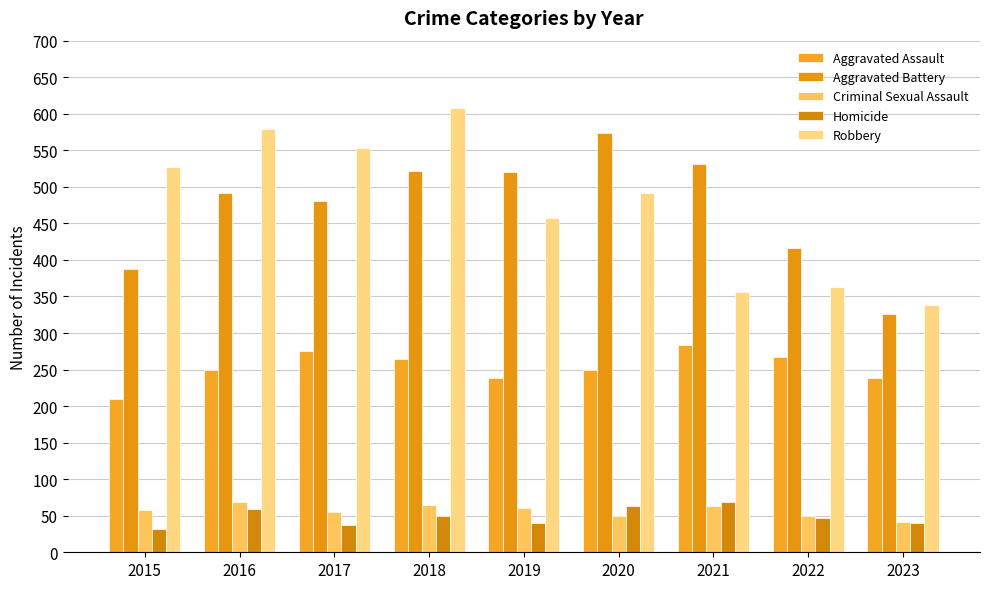

How many distinct data groups are displayed?

5